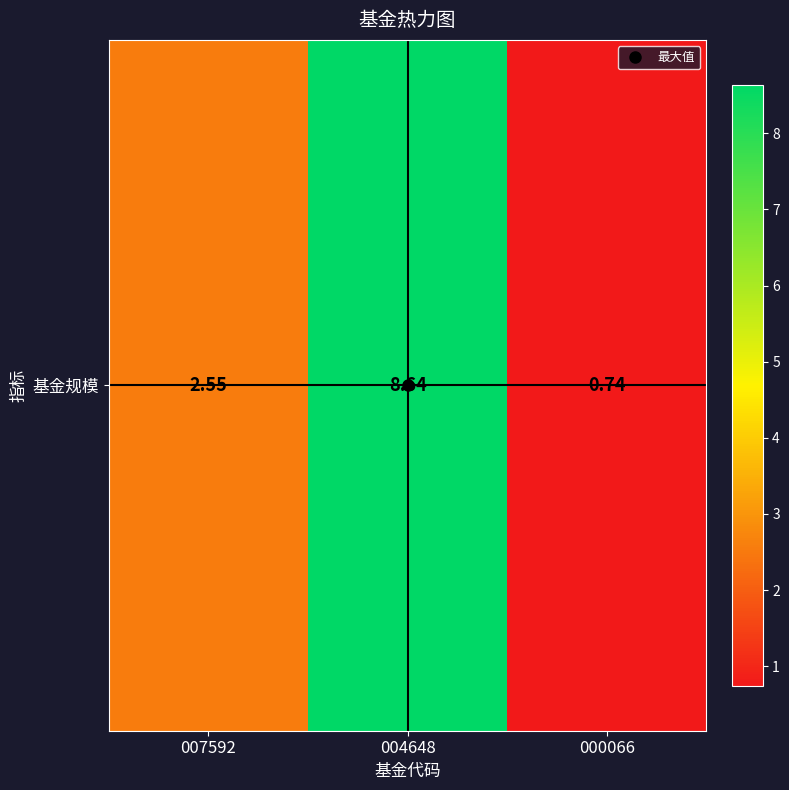

Which label corresponds to the smallest value in the chart?

000066